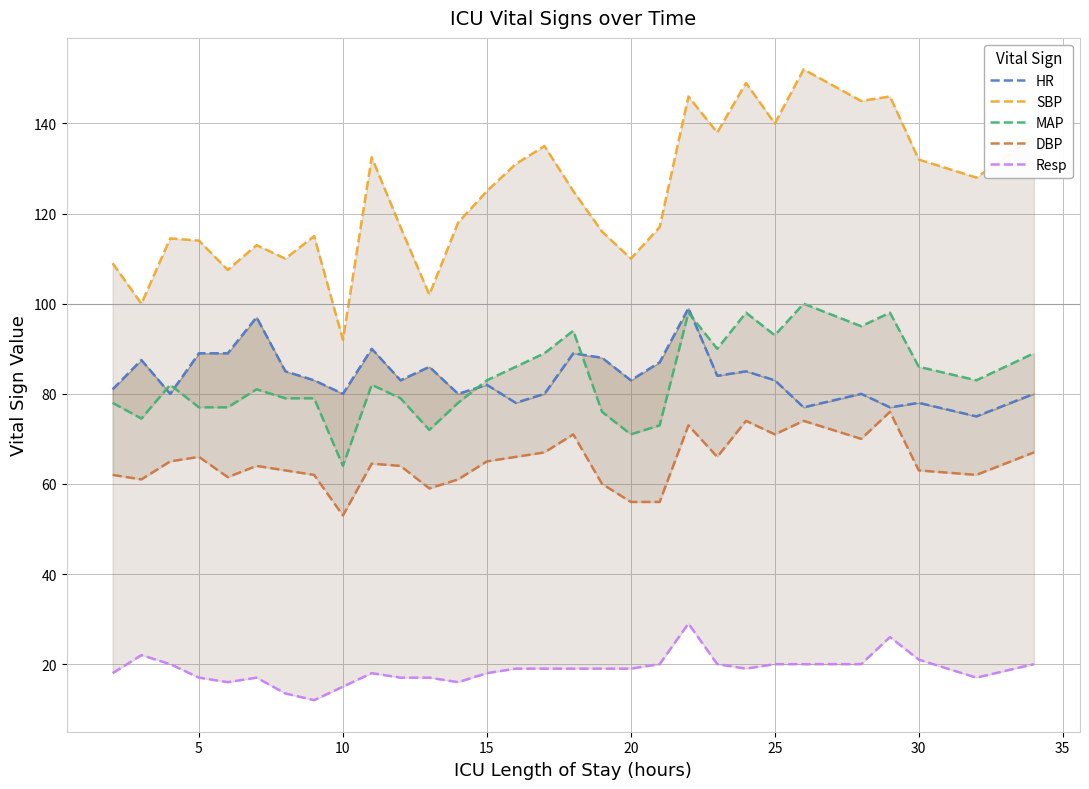

How many interior local peaks does the MAP series have?

8